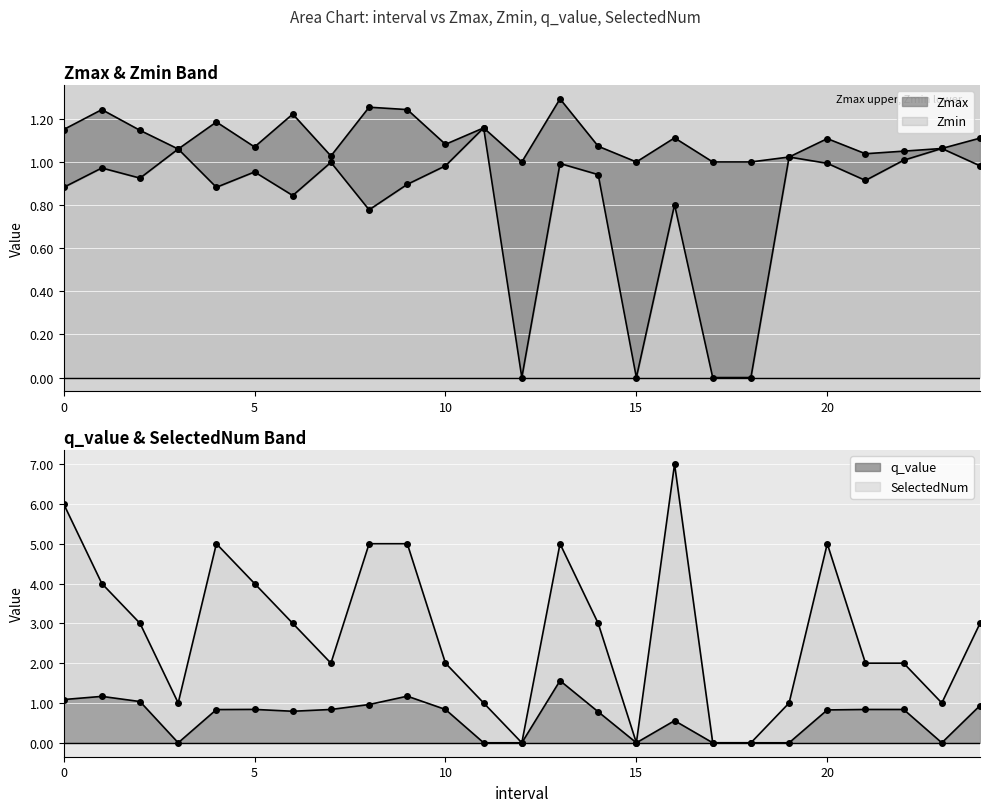

How many interior local peaks does the SelectedNum series have?

4